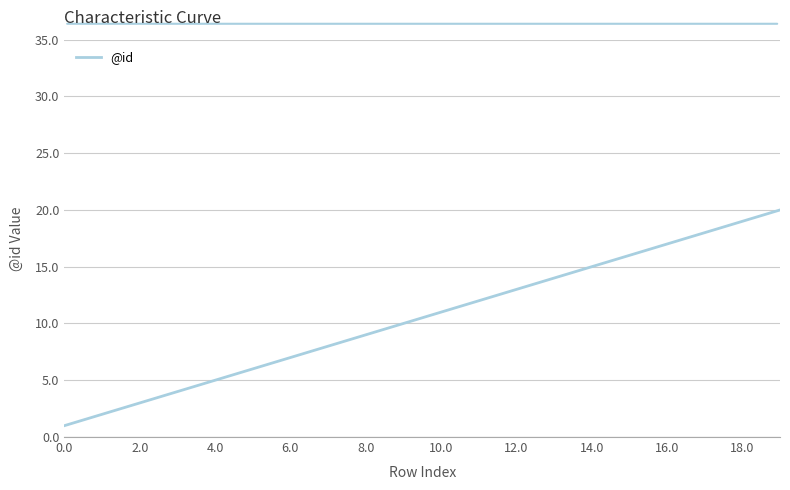

What is the smallest value displayed?

1